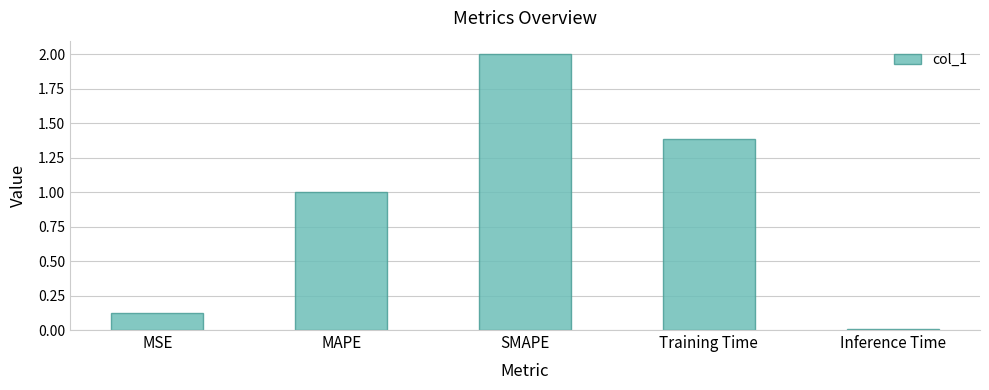

List the labels in order of value, smallest first.

Inference Time, MSE, MAPE, Training Time, SMAPE